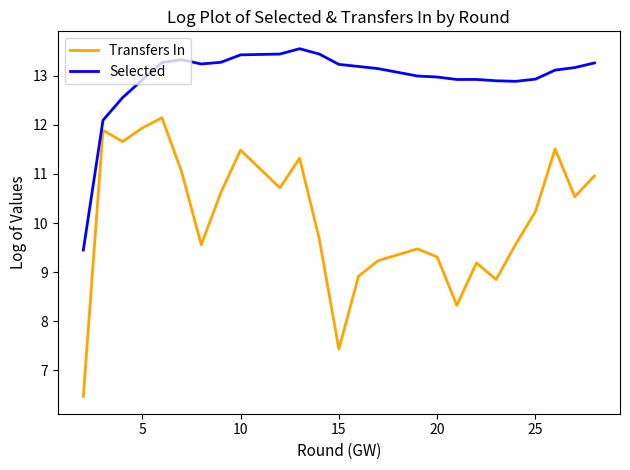

How many categories are shown in the chart?

27